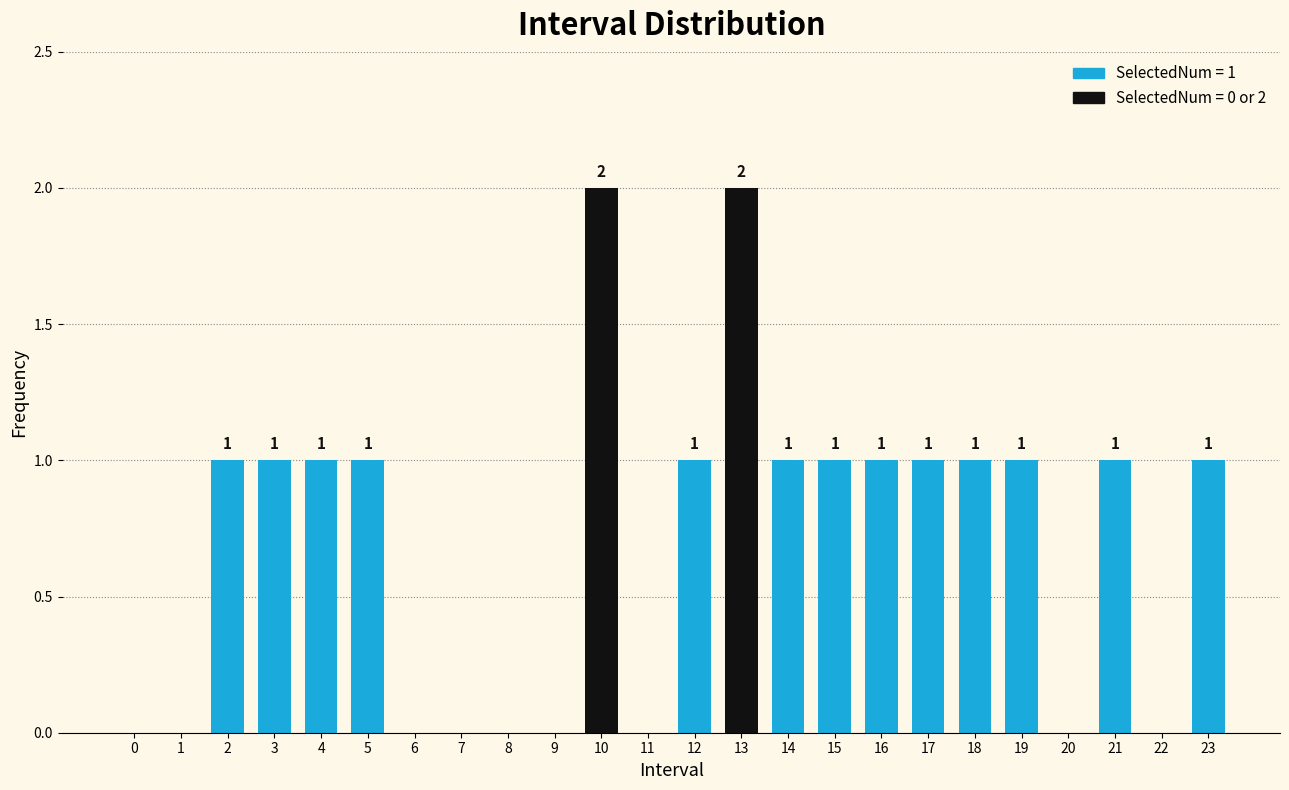

Reading right to left, list all the values displayed in this chart.

23=1	22=0	21=1	20=0	19=1	18=1	17=1	16=1	15=1	14=1	13=2	12=1	11=0	10=2	9=0	8=0	7=0	6=0	5=1	4=1	3=1	2=1	1=0	0=0